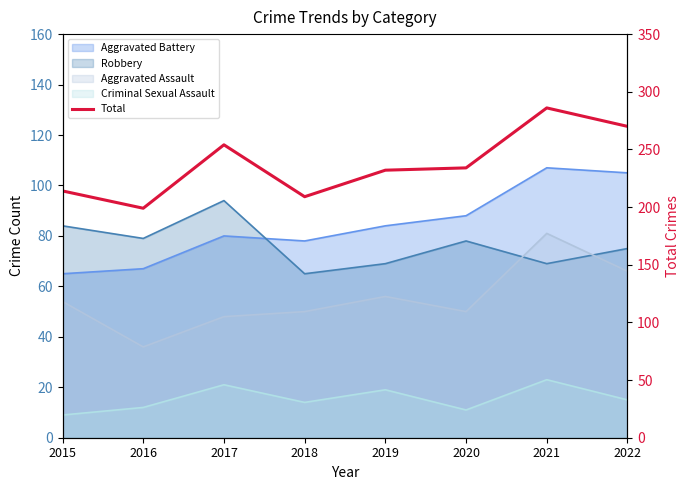

At which category does the data reach its first local valley?

2016